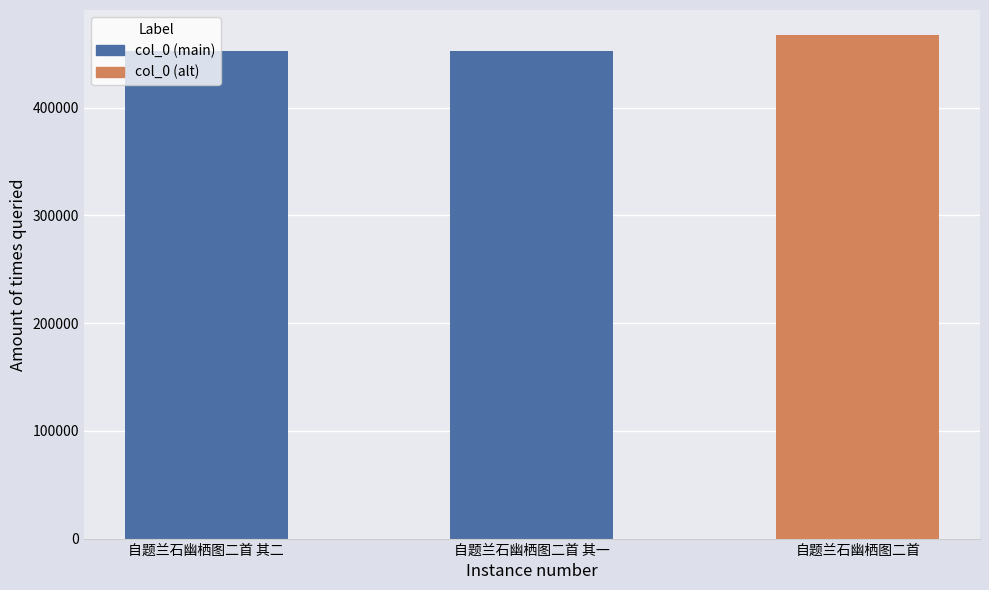

List the labels in order of value, largest first.

自题兰石幽栖图二首, 自题兰石幽栖图二首 其二, 自题兰石幽栖图二首 其一